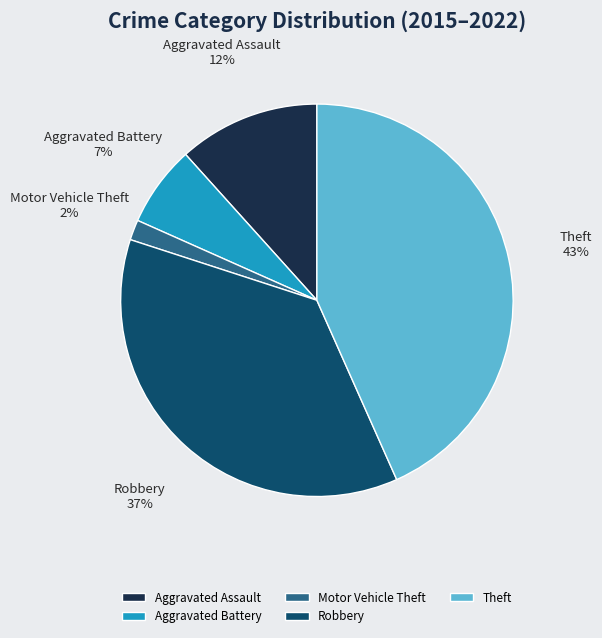

To the nearest percent, what portion does Aggravated Assault represent?

12%